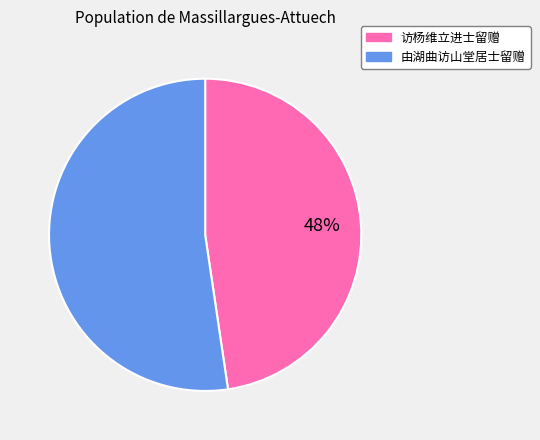

Which slice is the smallest?

访杨维立进士留赠